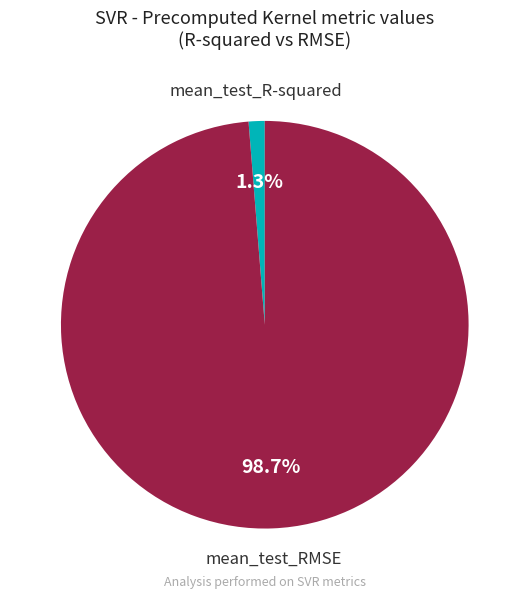

What is the largest slice in the pie chart?

mean_test_RMSE